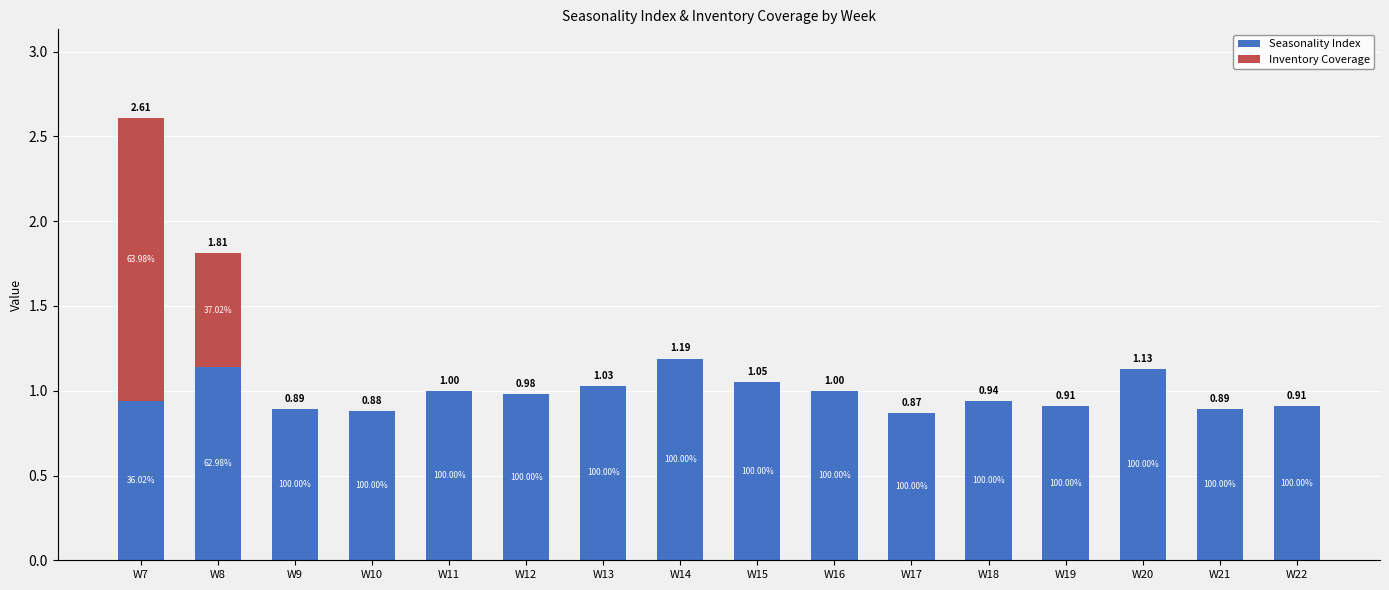

Are the bars grouped side by side (vs. stacked)?

No